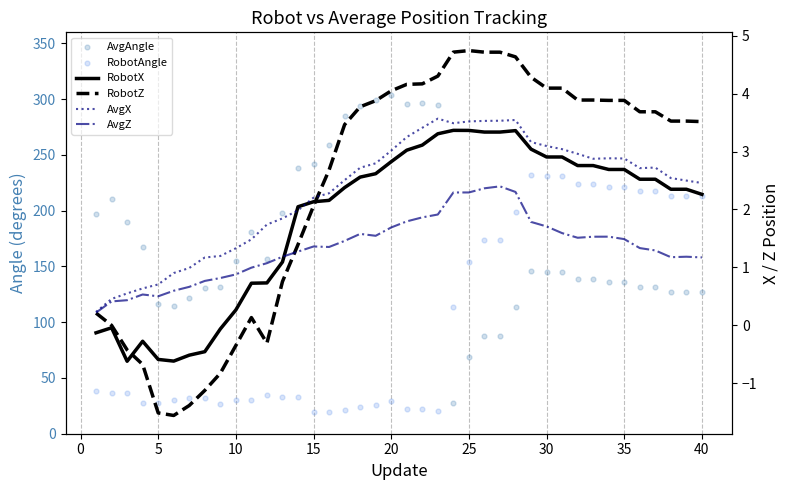

What are all the series names shown in the legend?

AvgAngle, RobotAngle, RobotX, RobotZ, AvgX, AvgZ